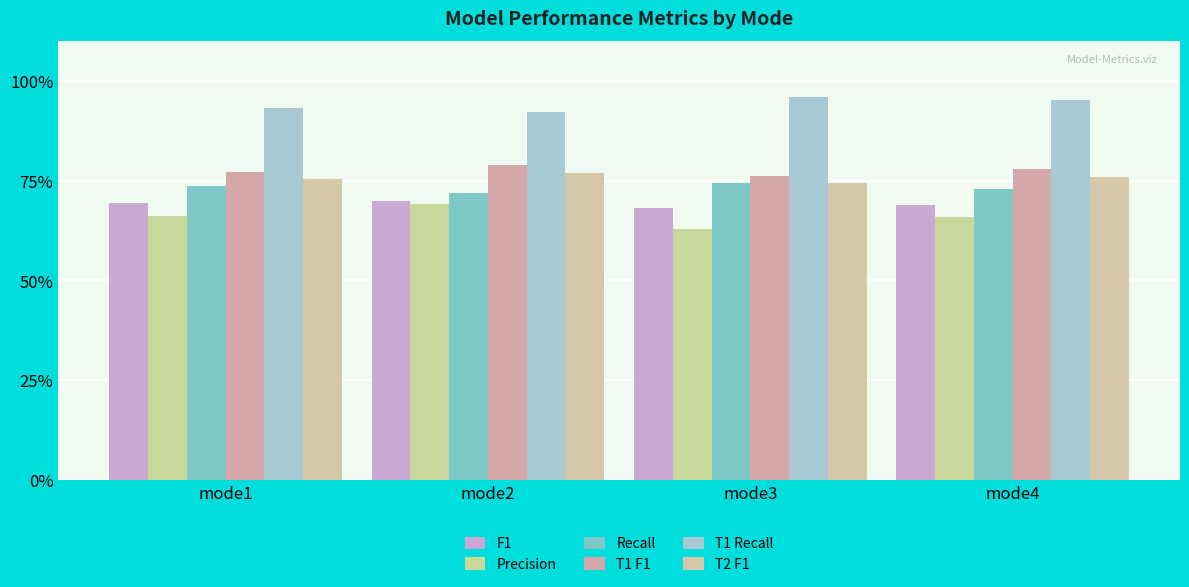

What is the total value across all series at mode4?

4.6